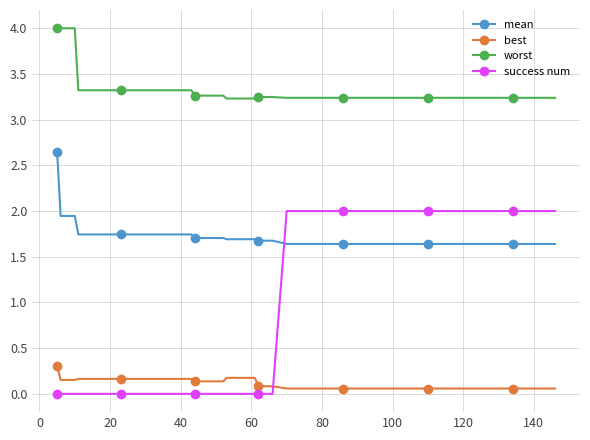

What are all the series names shown in the legend?

mean, best, worst, success num